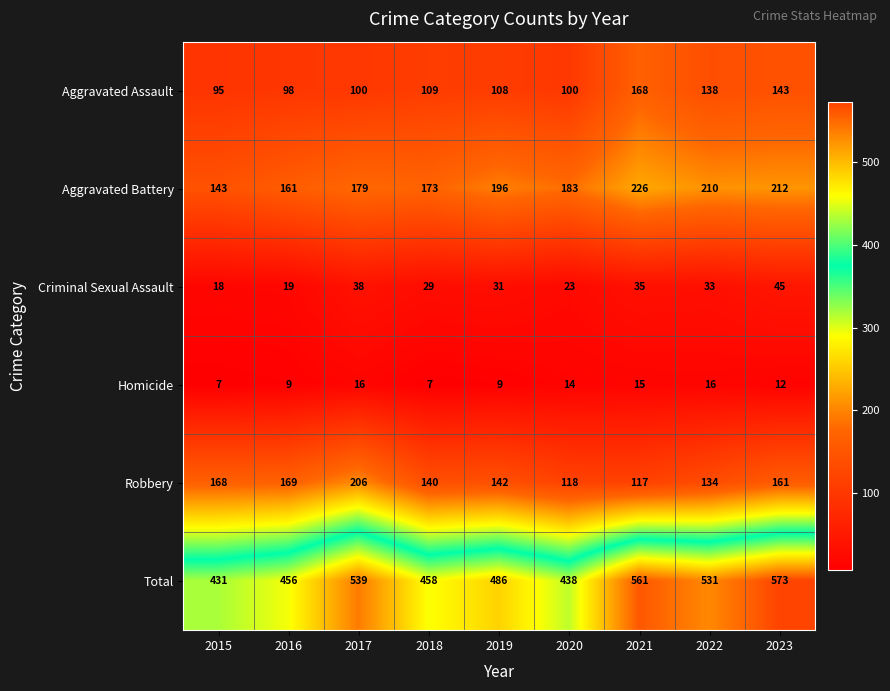

At which category does the chart reach its peak across all series?

2023